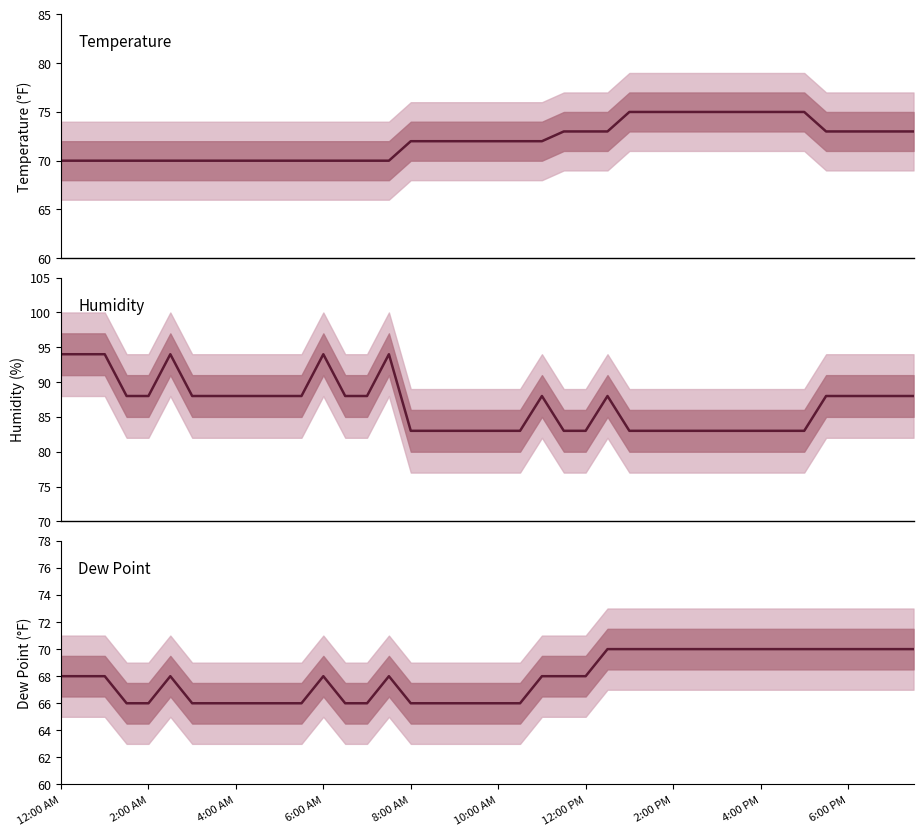

At which label is Temperature closest to 72?

8:00 AM